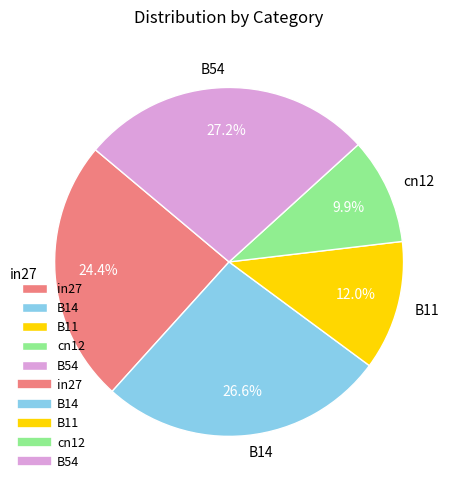

Is B14 the majority of the pie?

No